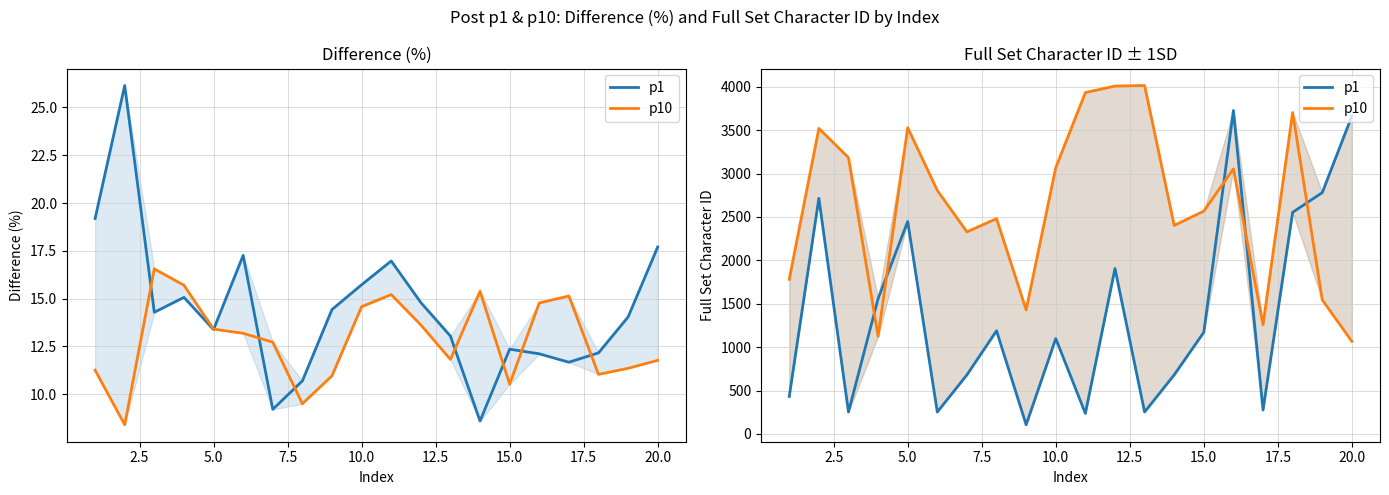

True or false: p10 and p1 intersect in this chart.

True